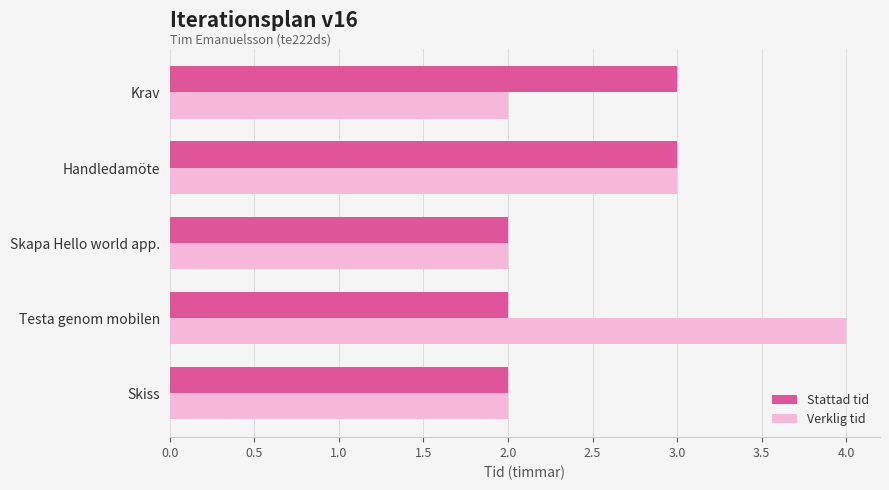

What is the sum of all Stattad tid values?

12